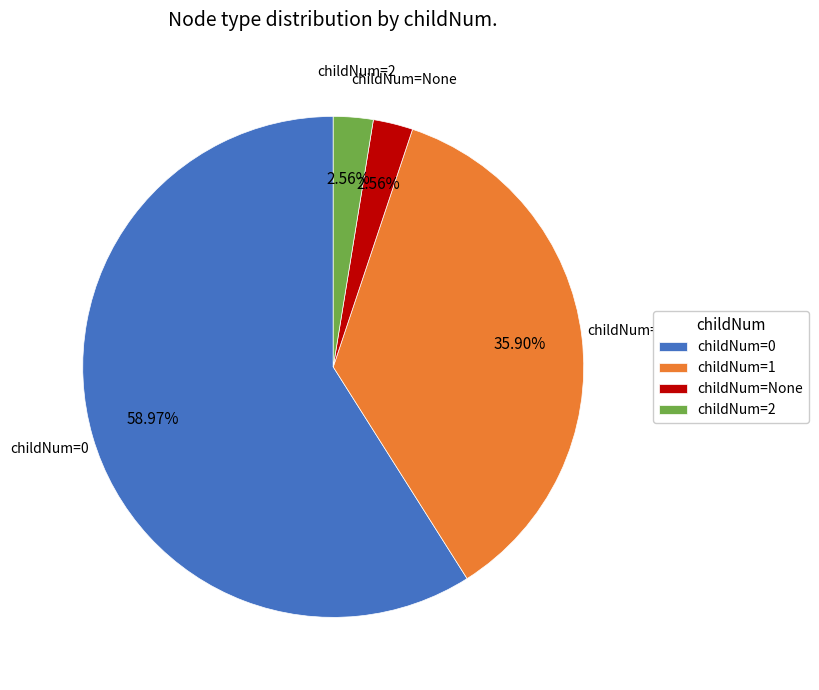

Which has a higher value, childNum=1 or childNum=0?

childNum=0